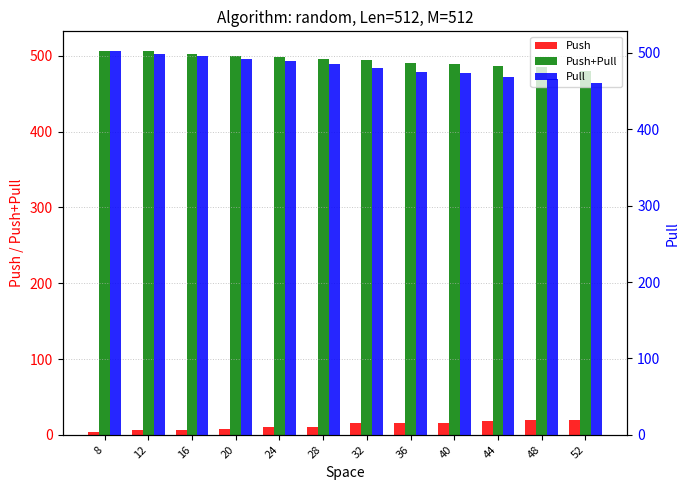

Does the chart contain any negative values?

No